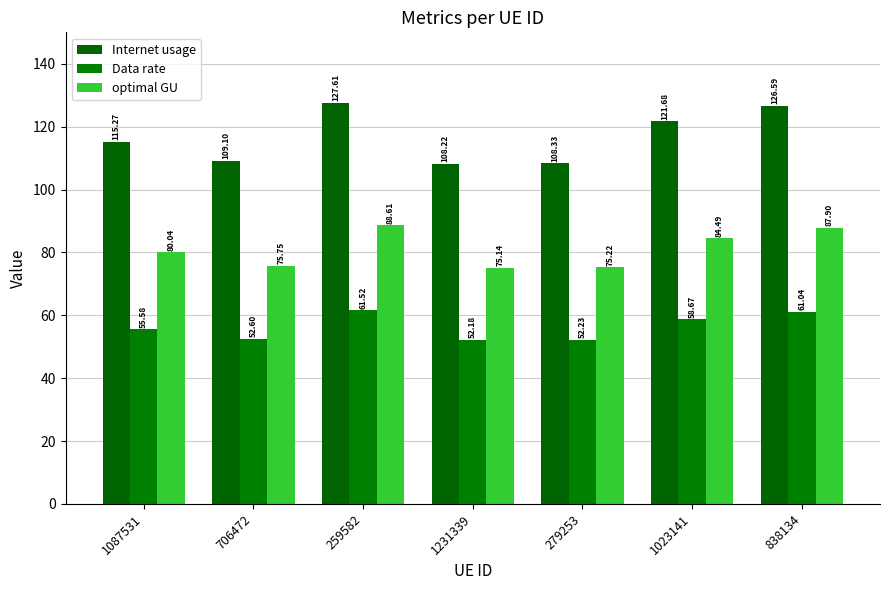

Which series has the largest total across all categories?

Internet usage